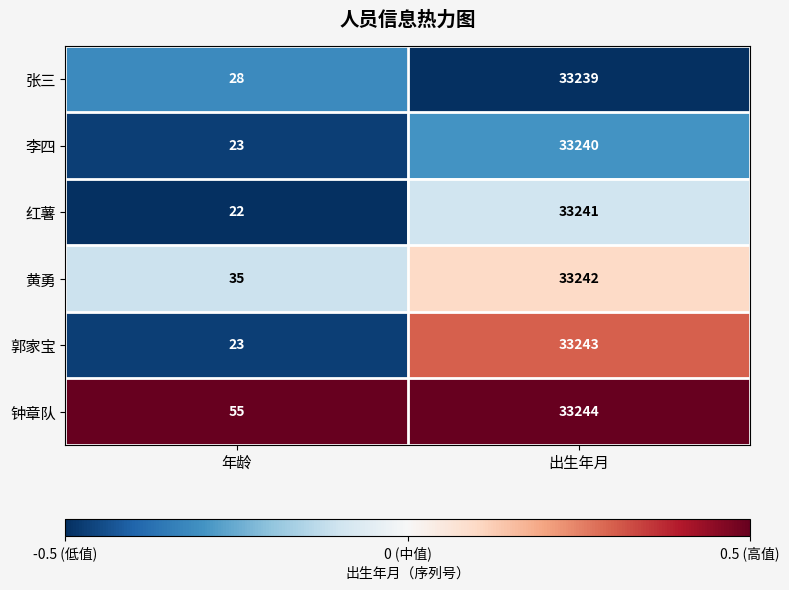

At which category is the sum across all series the highest?

出生年月